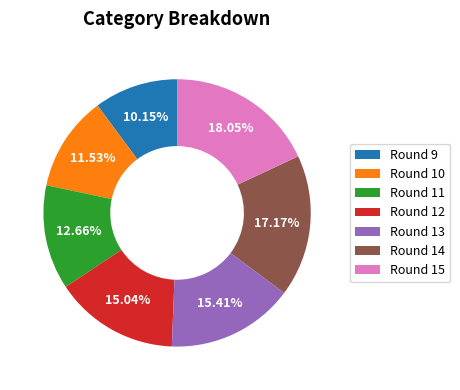

Does any single category account for the majority?

No